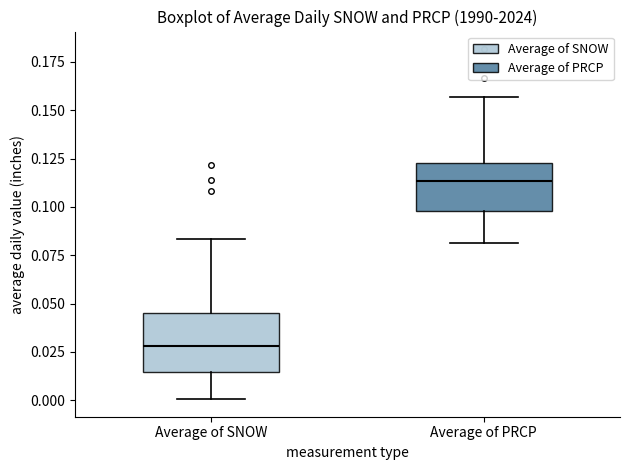

Where does the upper whisker of the box for Average of SNOW end on the y-axis? The values are not printed on the chart, so give them approximately, as read against the axis.

0.085